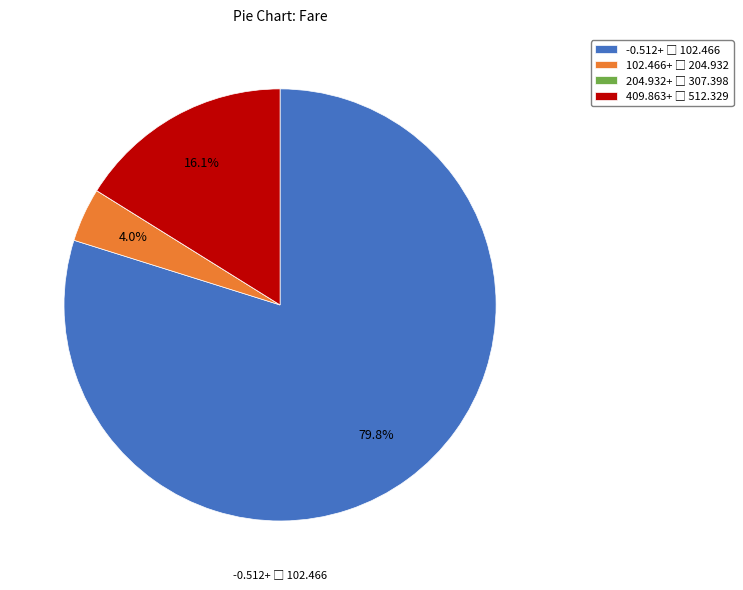

Does any single category account for the majority?

Yes